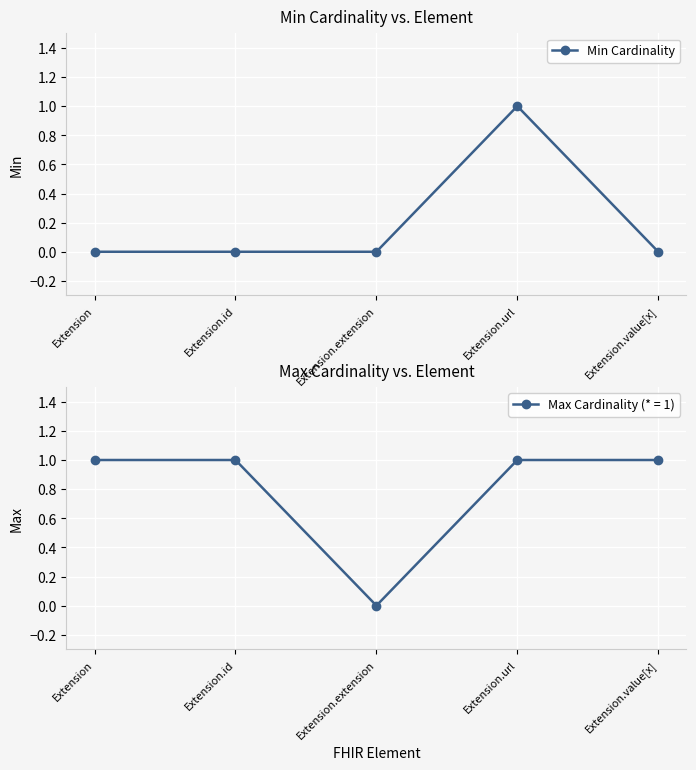

Rank the categories by value from lowest to highest.

Extension, Extension.id, Extension.extension, Extension.value[x], Extension.url